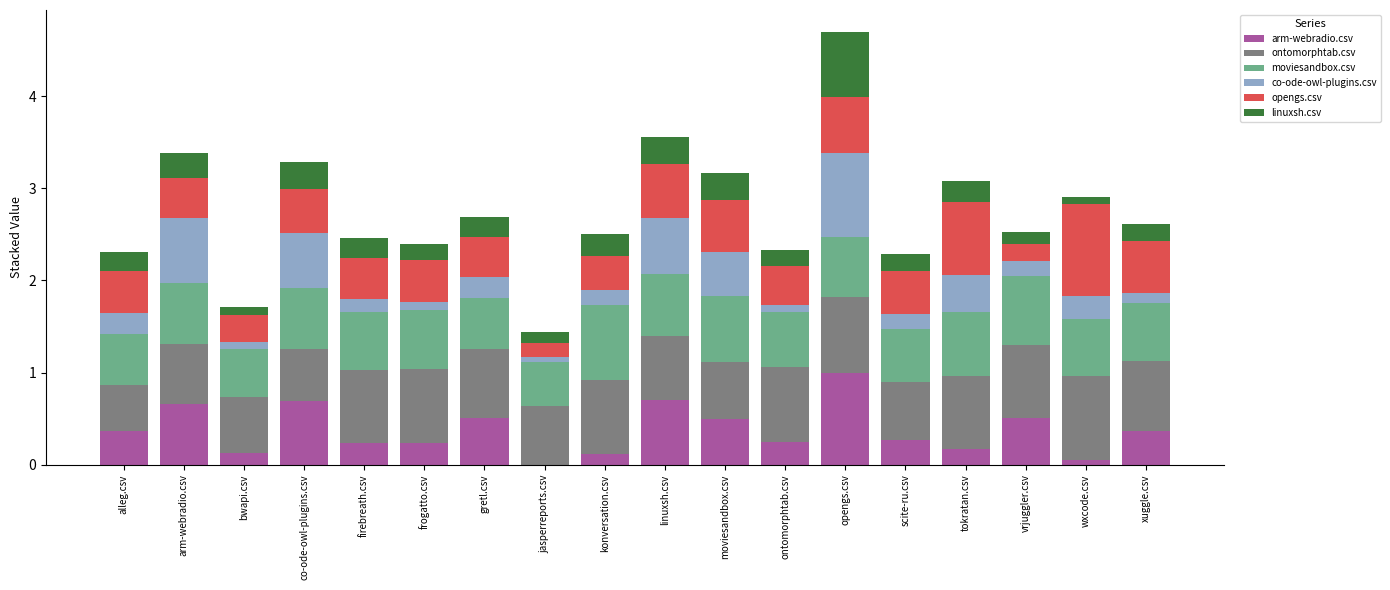

What is the highest value of the arm-webradio.csv series?

1.0